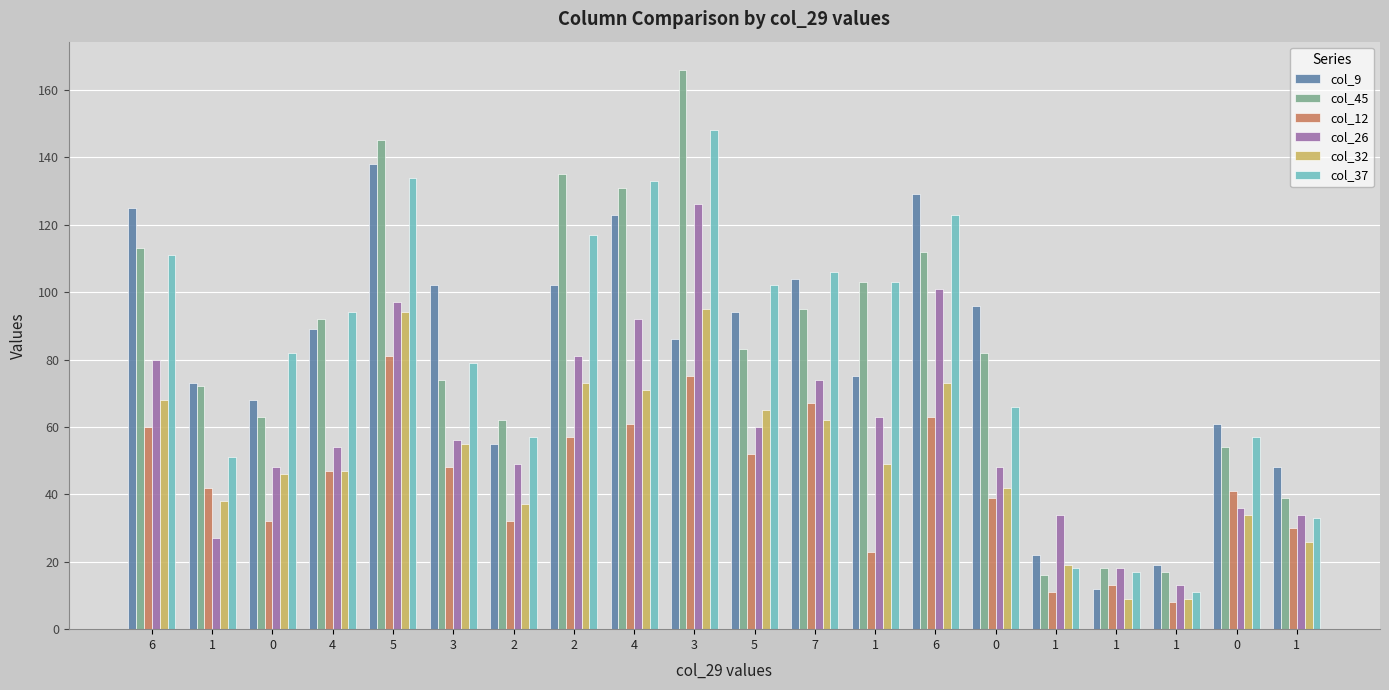

The value of col_32 at 6 is 128. True or false?

False